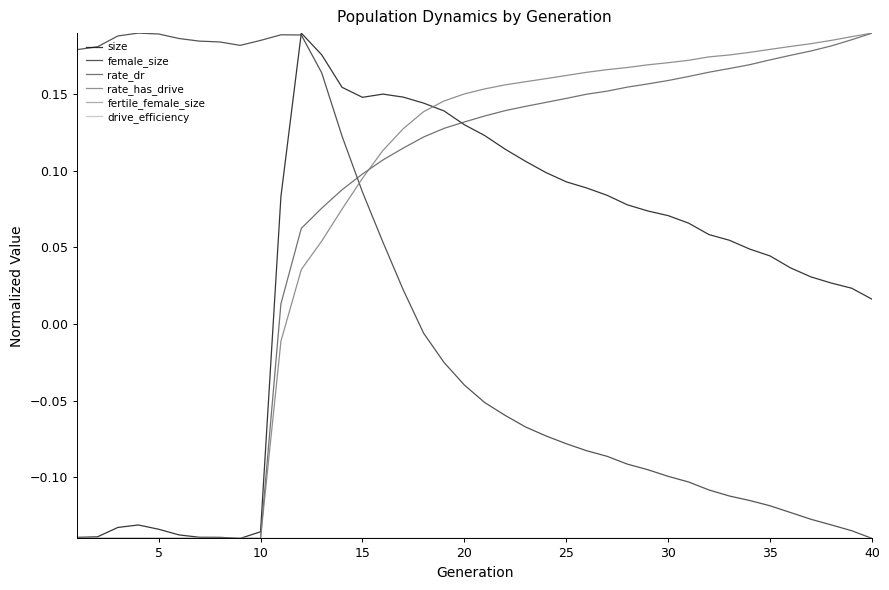

Which series has the largest range (max minus min)?

size